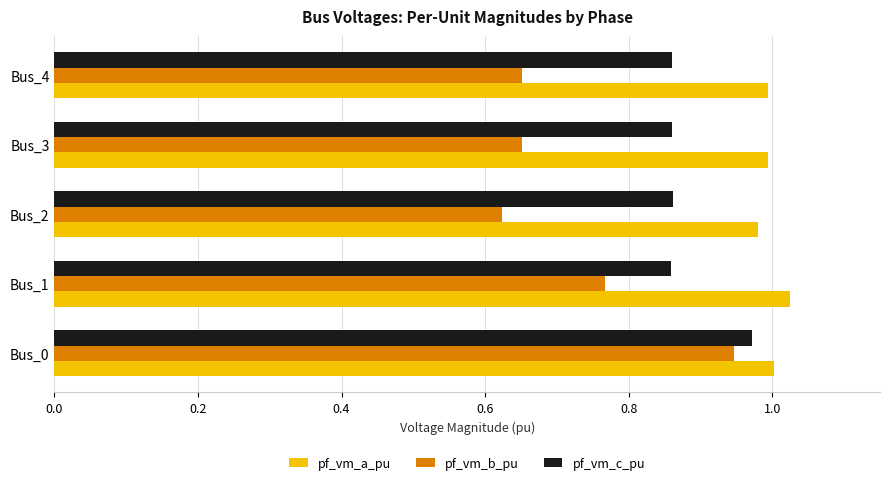

What is the sum of all pf_vm_c_pu values?

4.4